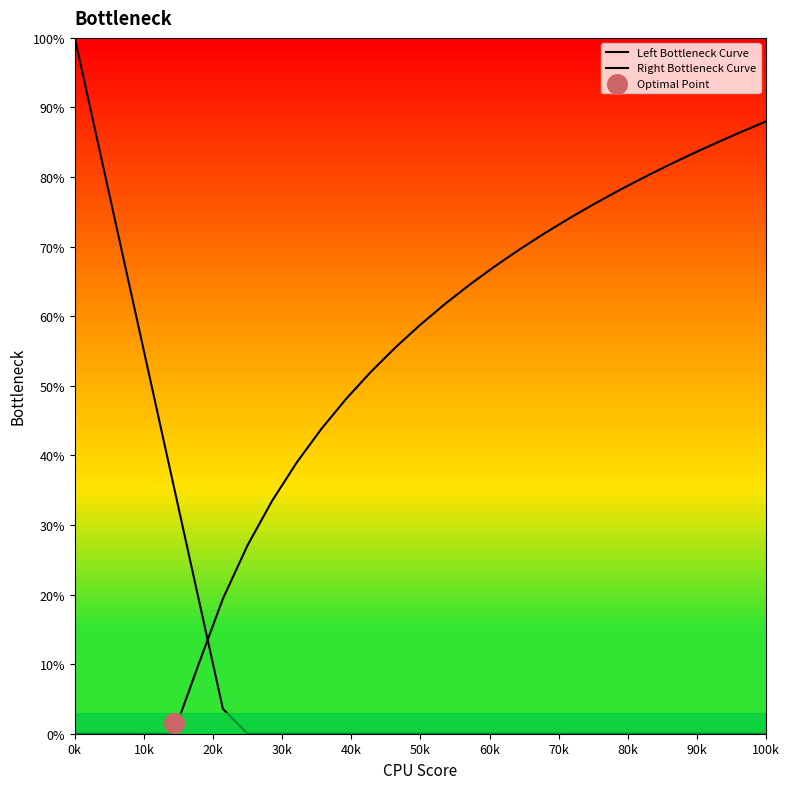

What is the total value across all series at 13?

55.6